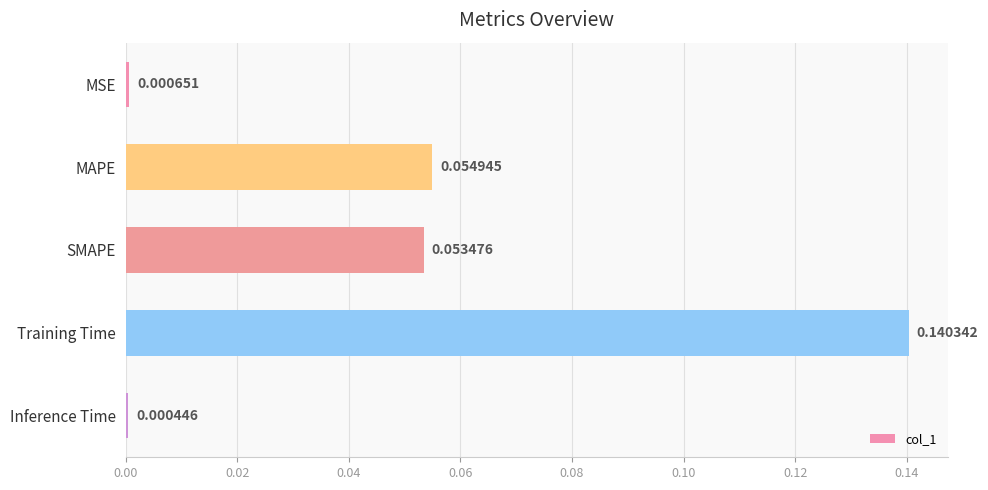

Where is the data nearest to the value 0?

Inference Time